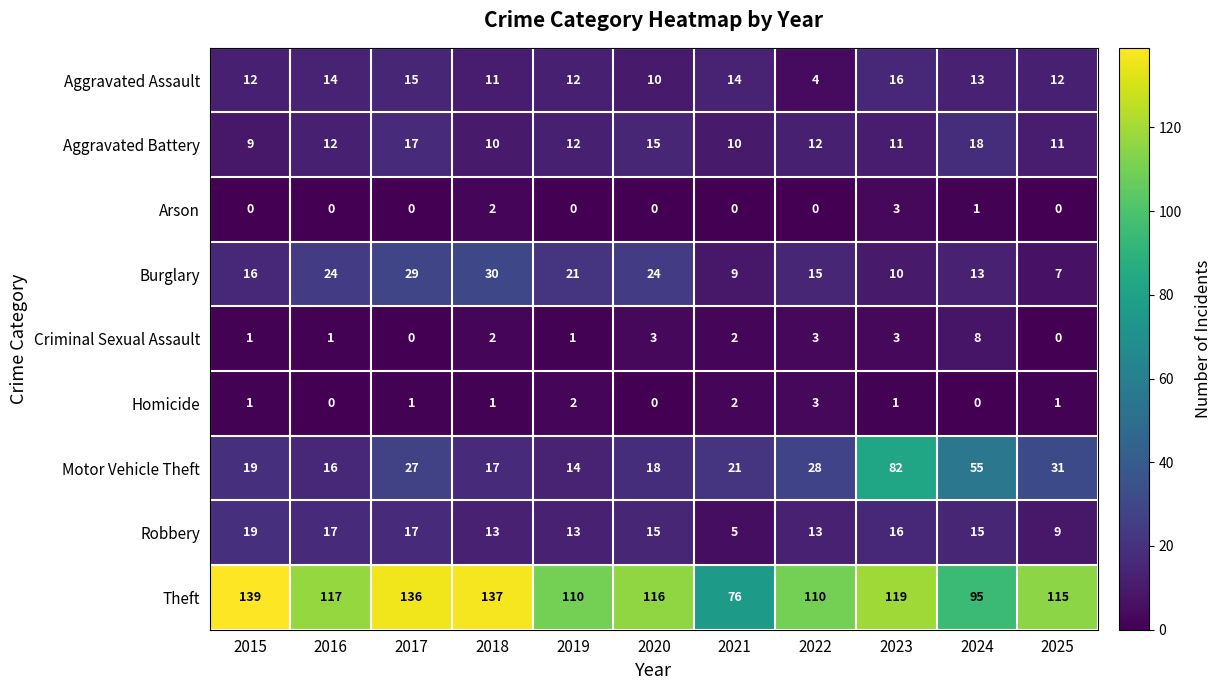

Which series changed the most between 2019 and 2023?

Motor Vehicle Theft